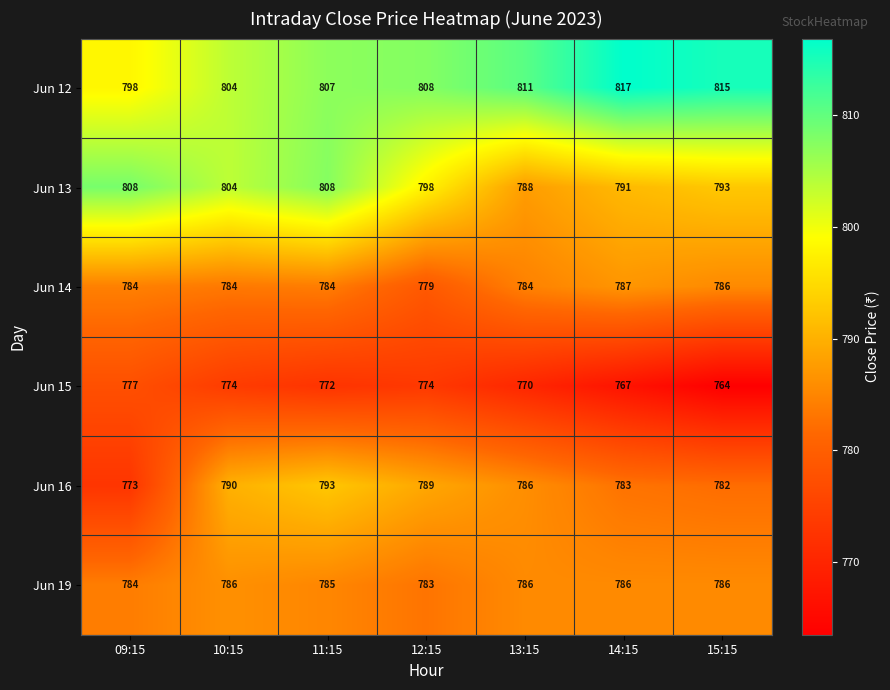

Which category has the highest value in the Jun 15 series?

09:15